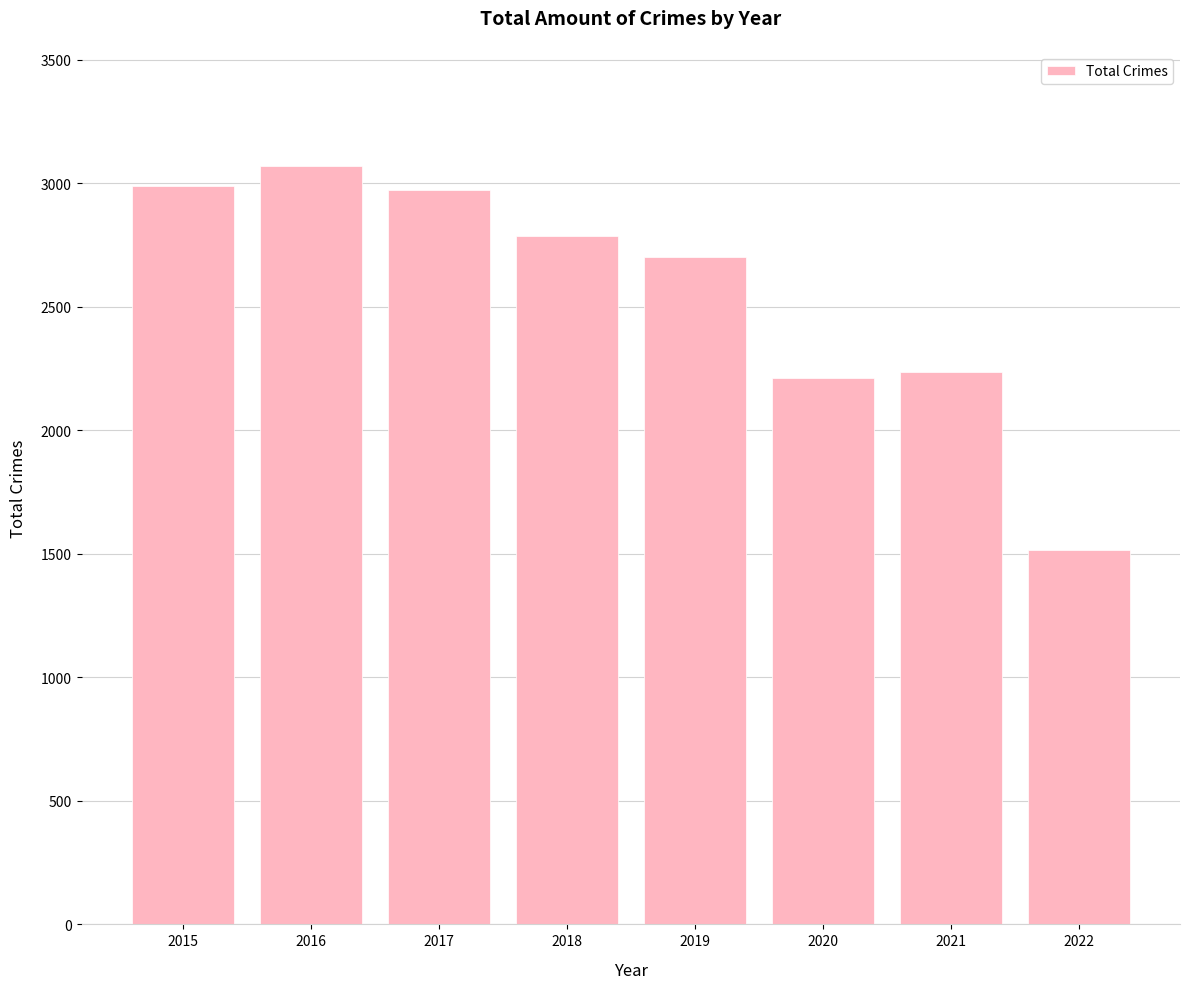

What is the difference between the values at 2017 and 2019?

272